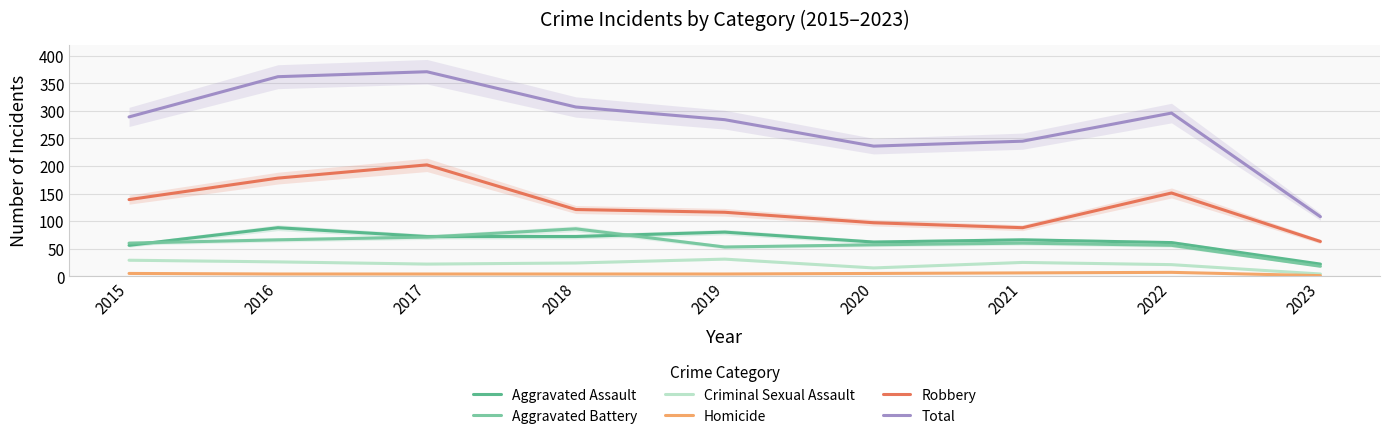

How many lines are shown in the chart?

6